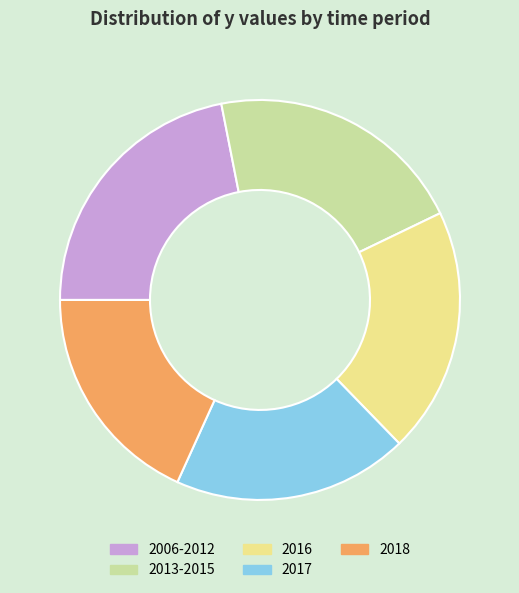

Does 2017 account for over 50% of the chart?

No